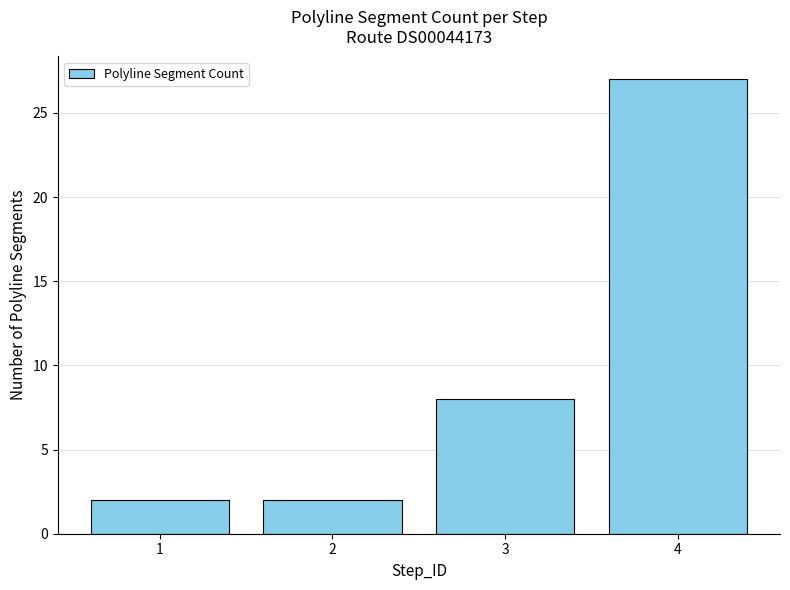

True or false: the data shows 3 at 2.

False